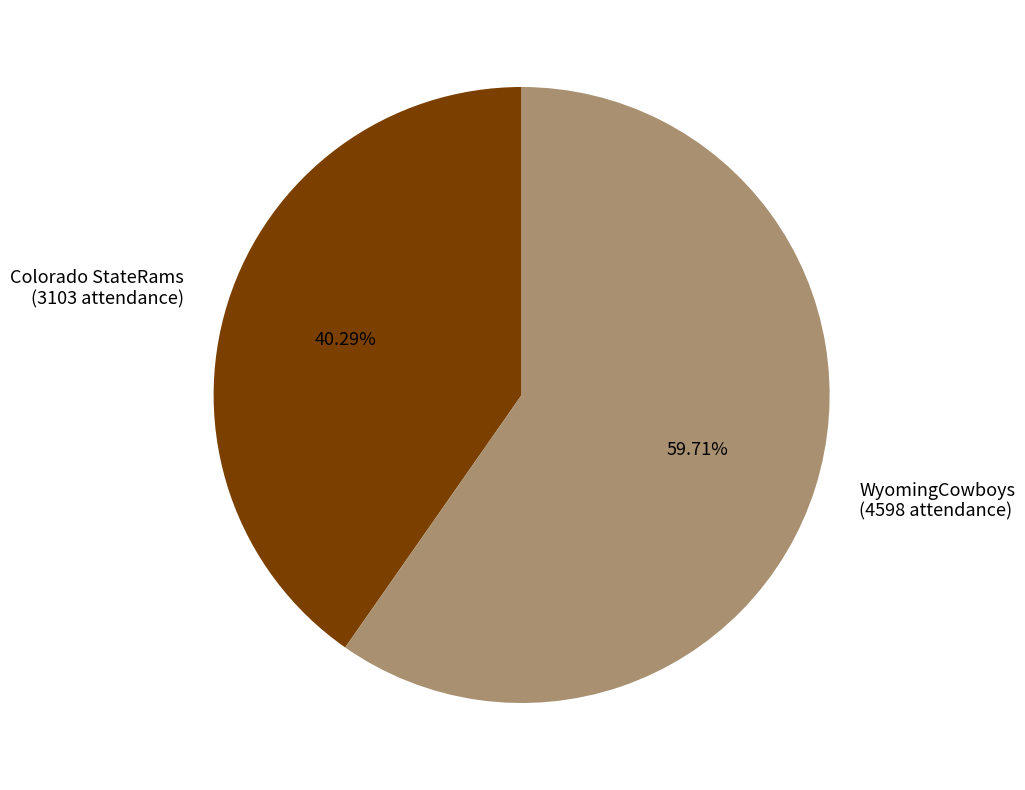

What is the smallest slice in the pie chart?

Colorado StateRams